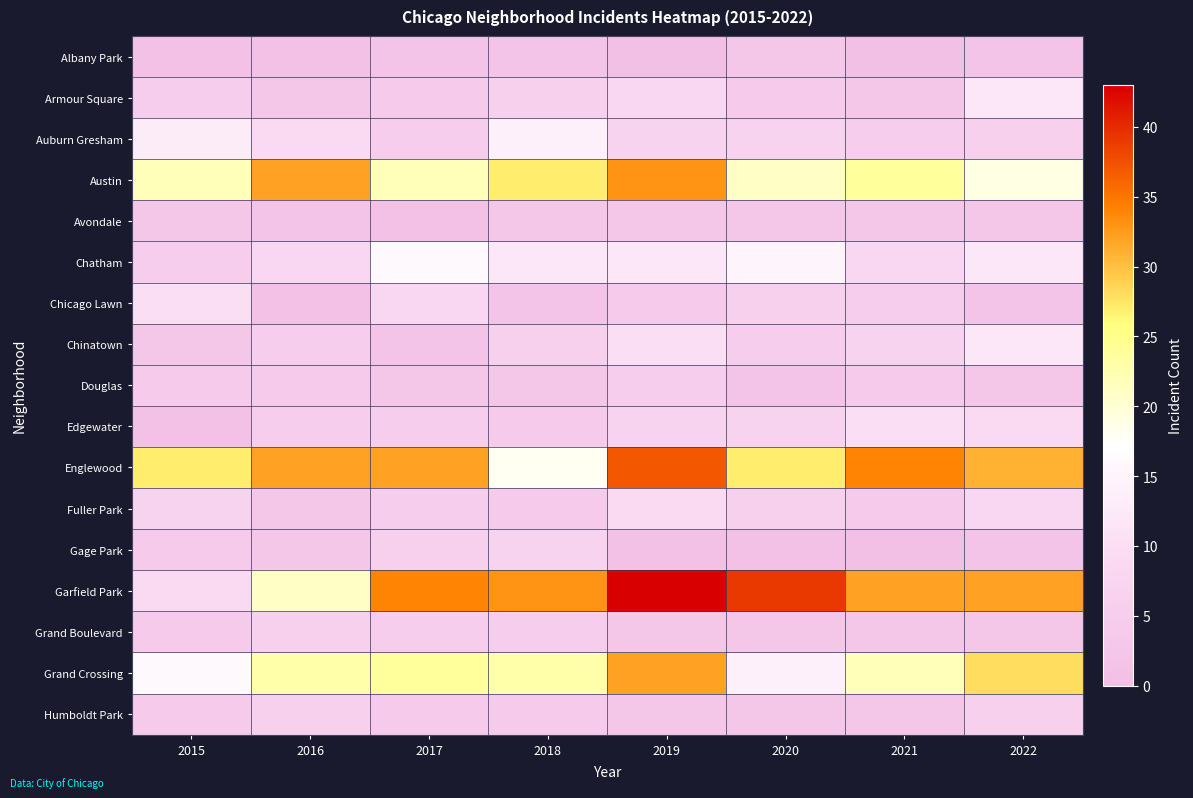

Reading left to right, transcribe all the data shown in this chart.

Albany Park: 2015=1	2016=1	2017=2	2018=2	2019=0	2020=3	2021=0	2022=2
Armour Square: 2015=5	2016=3	2017=4	2018=6	2019=8	2020=4	2021=3	2022=12
Auburn Gresham: 2015=13	2016=9	2017=5	2018=14	2019=7	2020=7	2021=5	2022=6
Austin: 2015=22	2016=32	2017=22	2018=27	2019=33	2020=21	2021=24	2022=19
Avondale: 2015=3	2016=2	2017=1	2018=3	2019=3	2020=3	2021=3	2022=3
Chatham: 2015=5	2016=8	2017=16	2018=12	2019=12	2020=15	2021=8	2022=12
Chicago Lawn: 2015=10	2016=1	2017=8	2018=2	2019=4	2020=6	2021=5	2022=2
Chinatown: 2015=3	2016=5	2017=2	2018=6	2019=10	2020=5	2021=7	2022=12
Douglas: 2015=4	2016=4	2017=3	2018=3	2019=5	2020=2	2021=4	2022=3
Edgewater: 2015=1	2016=5	2017=5	2018=4	2019=7	2020=7	2021=10	2022=9
Englewood: 2015=27	2016=32	2017=32	2018=18	2019=37	2020=27	2021=34	2022=31
Fuller Park: 2015=7	2016=3	2017=5	2018=4	2019=9	2020=6	2021=4	2022=8
Gage Park: 2015=4	2016=3	2017=6	2018=7	2019=1	2020=1	2021=0	2022=2
Garfield Park: 2015=9	2016=21	2017=34	2018=33	2019=43	2020=39	2021=32	2022=32
Grand Boulevard: 2015=4	2016=6	2017=5	2018=5	2019=3	2020=3	2021=3	2022=3
Grand Crossing: 2015=16	2016=23	2017=24	2018=23	2019=32	2020=14	2021=22	2022=28
Humboldt Park: 2015=4	2016=6	2017=4	2018=4	2019=3	2020=3	2021=3	2022=6